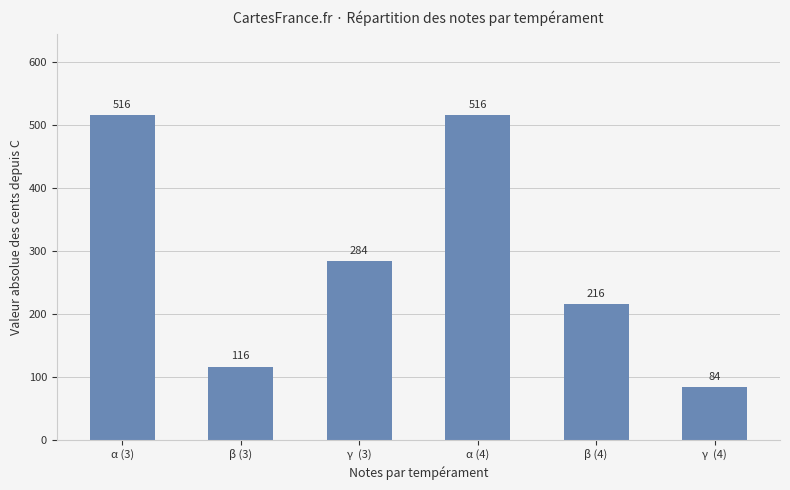

What is the smallest value displayed?

83.8